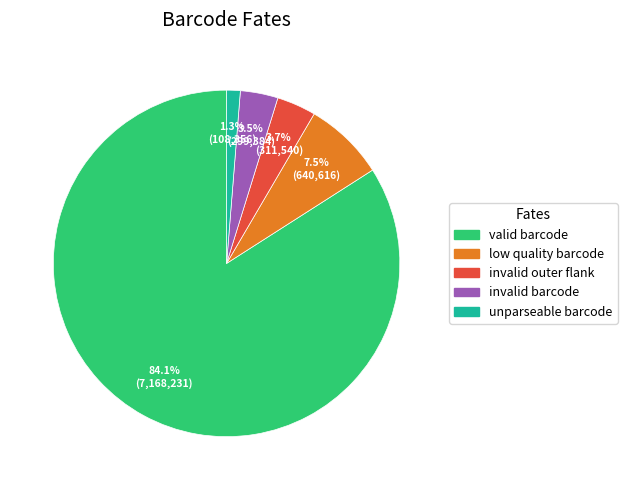

What is the ratio of the value at valid barcode to the value at low quality barcode?

11.2